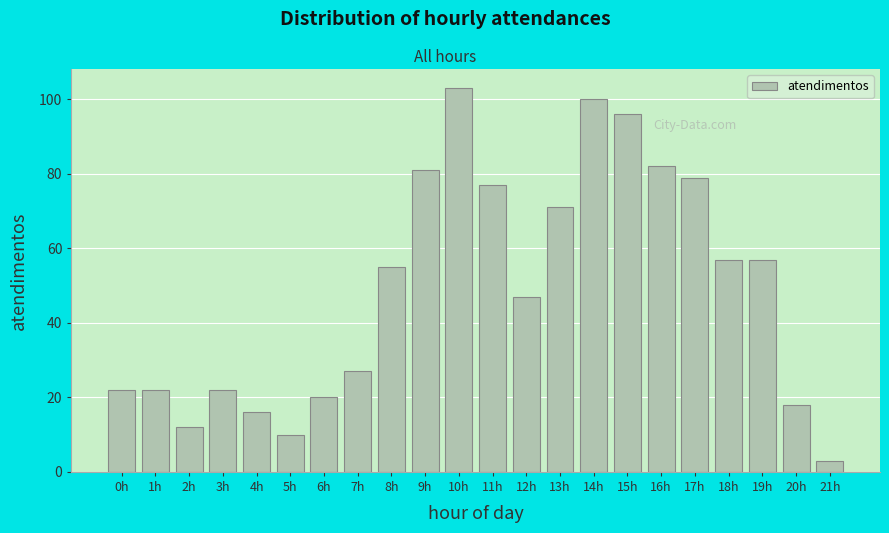

Reading left to right, extract all data points from this chart.

0h=22	1h=22	2h=12	3h=22	4h=16	5h=10	6h=20	7h=27	8h=55	9h=81	10h=103	11h=77	12h=47	13h=71	14h=100	15h=96	16h=82	17h=79	18h=57	19h=57	20h=18	21h=3